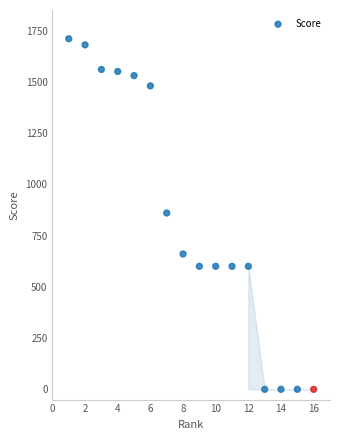

What is the range of X values (max minus min)?

15